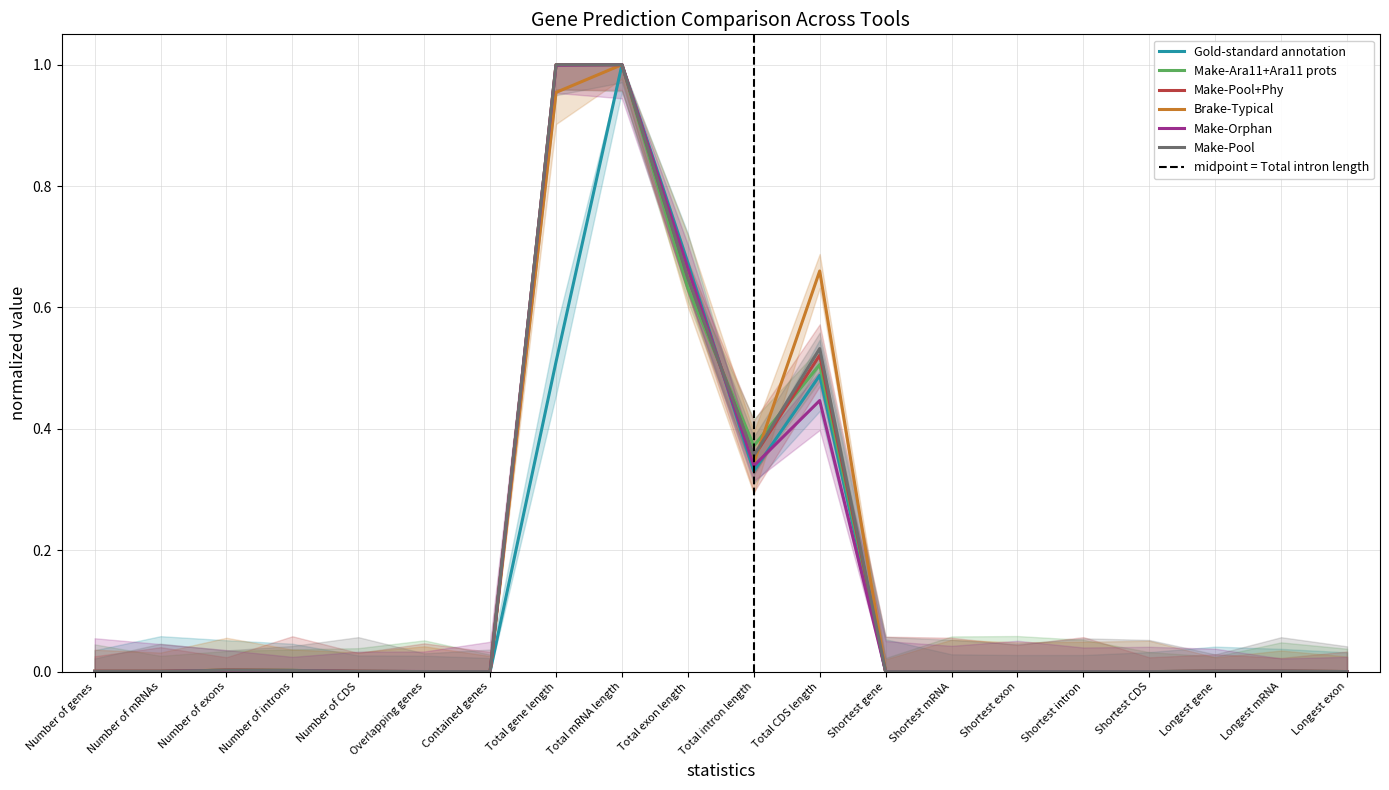

What position from the left is Number of genes?

1